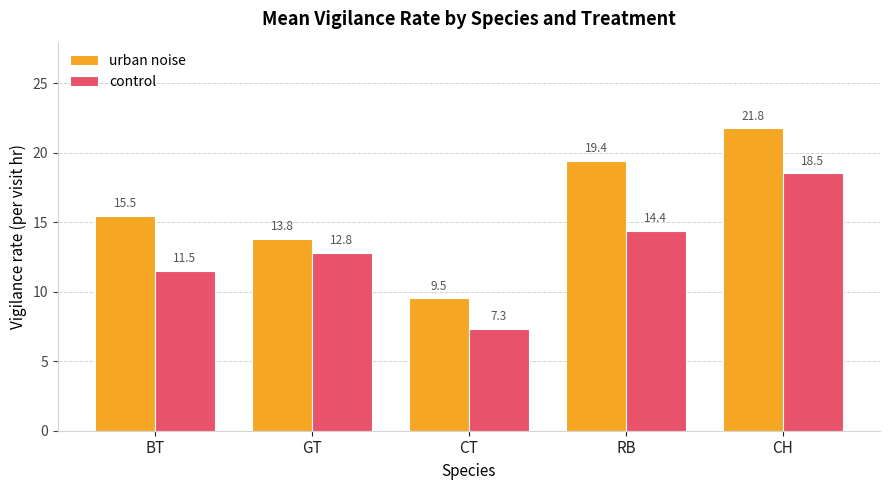

At how many categories does at least one series exceed 17?

2